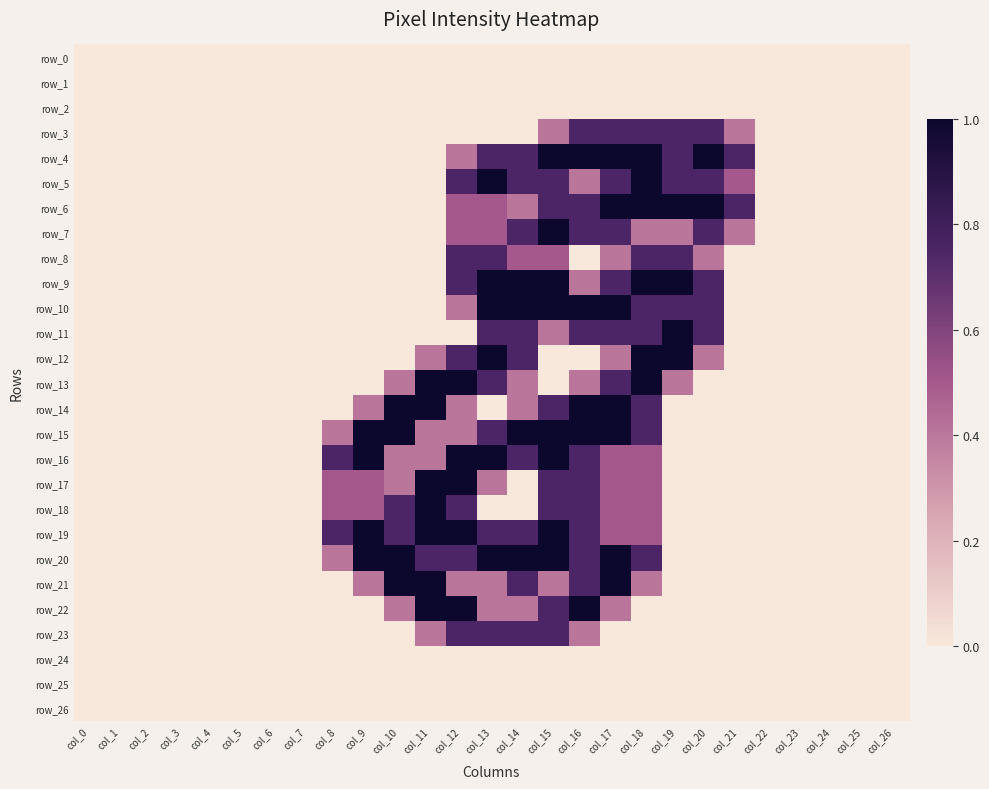

At which category is the sum across all series the highest?

col_15